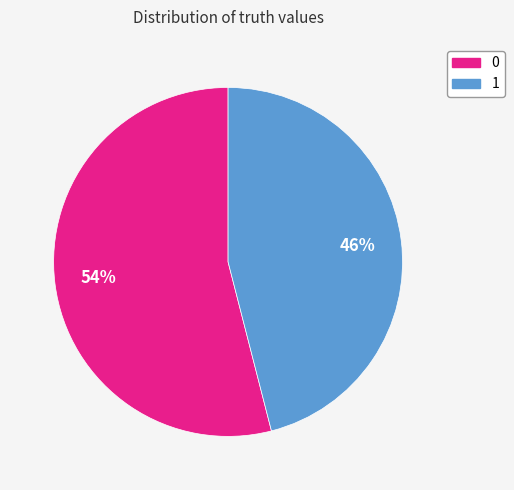

To the nearest percent, what is the average slice percentage?

50%